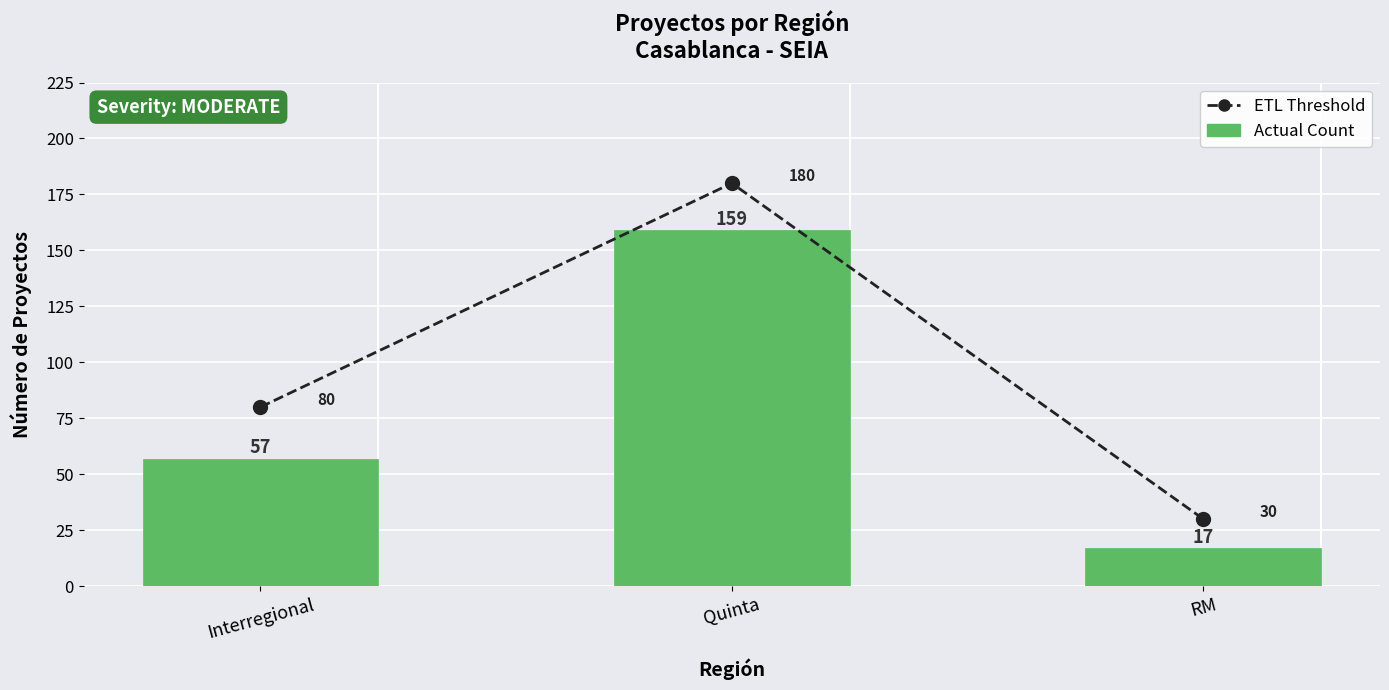

How many values in the ETL Threshold series exceed 80?

1